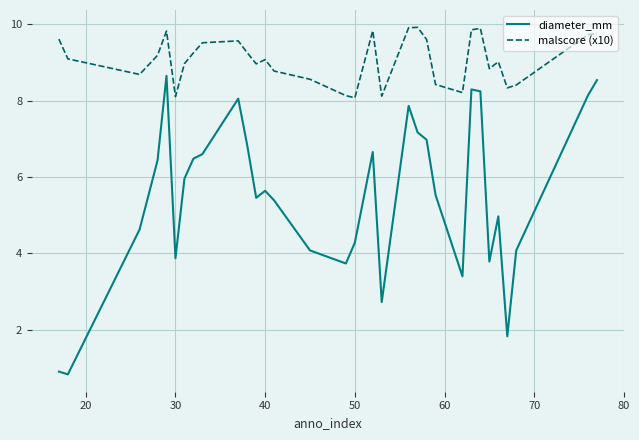

At how many categories does at least one series exceed 6?

32